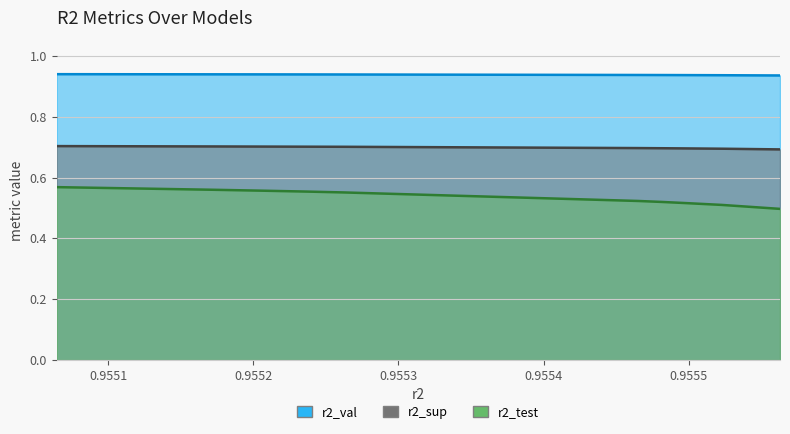

What is the value of the r2_val point at the 3rd from the left?

0.9